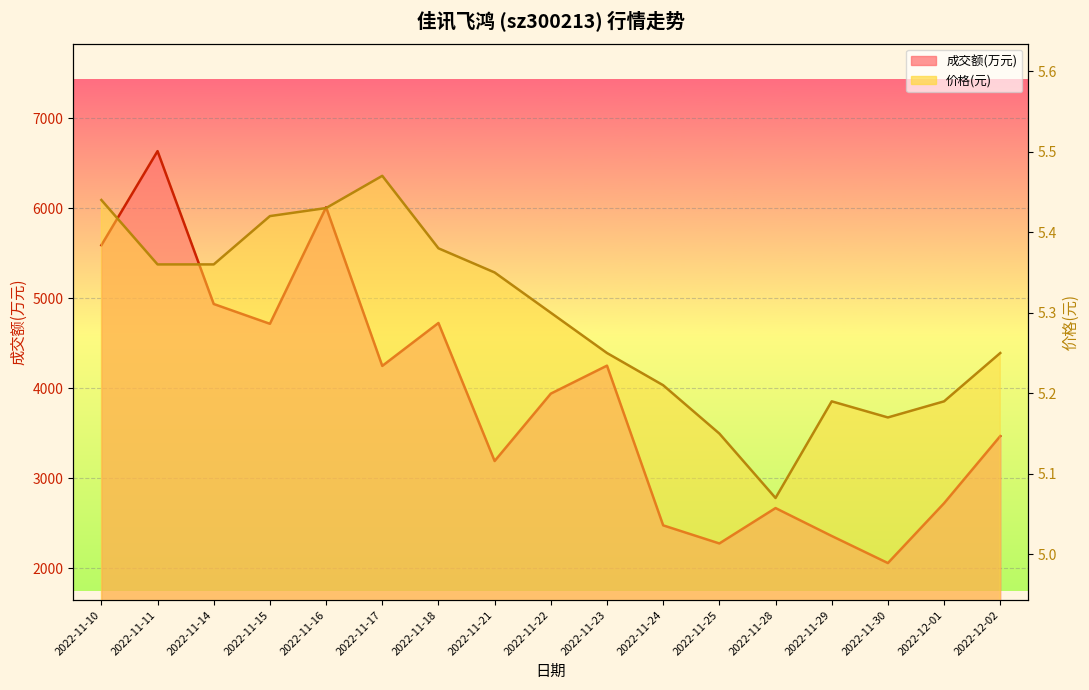

At which category is the sum across all series the highest?

2022-11-11